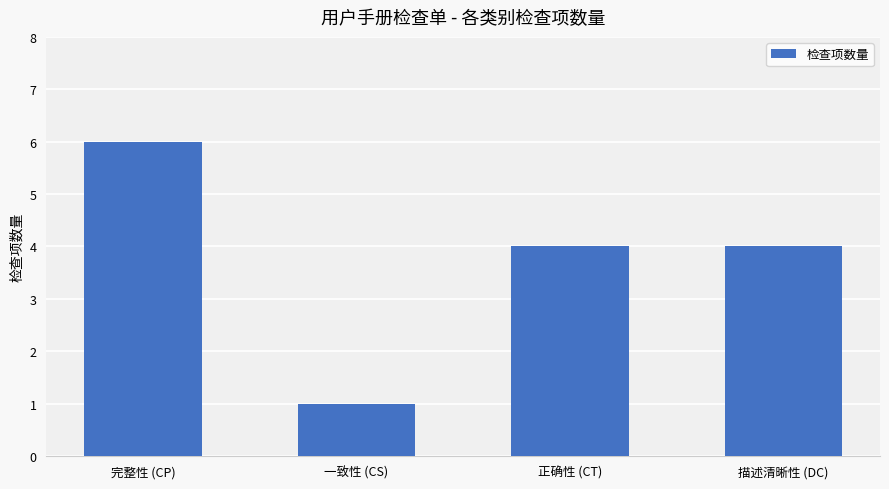

Reading right to left, extract all data points from this chart.

4	4	1	6